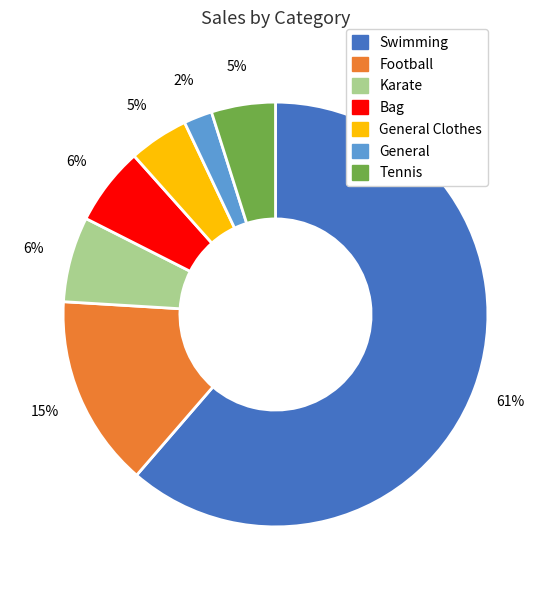

To the nearest percent, what is the average slice percentage?

14%